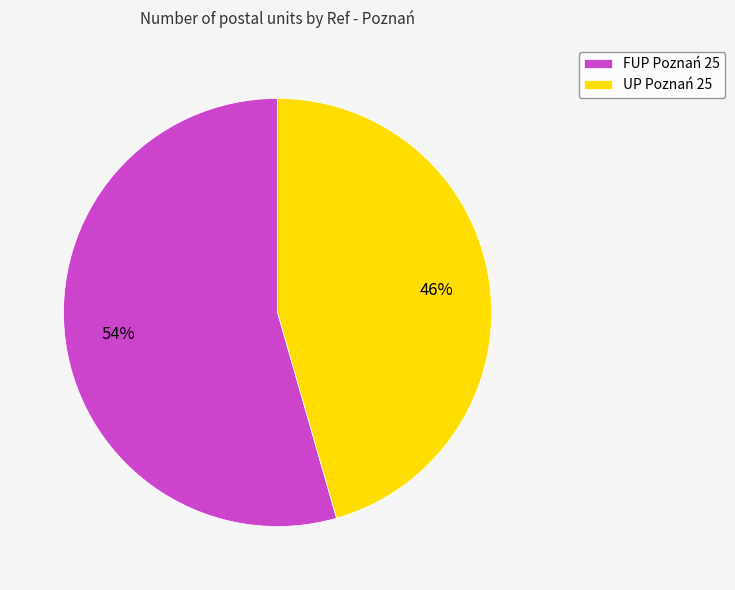

Combined, do UP Poznań 25 and FUP Poznań 25 account for over 50%?

Yes